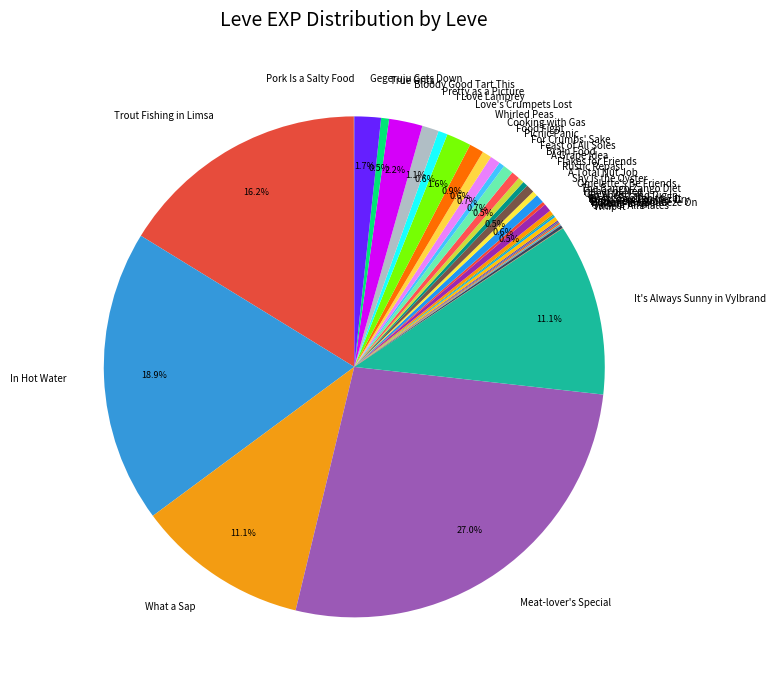

Which category has the biggest portion of the pie?

Meat-lover's Special